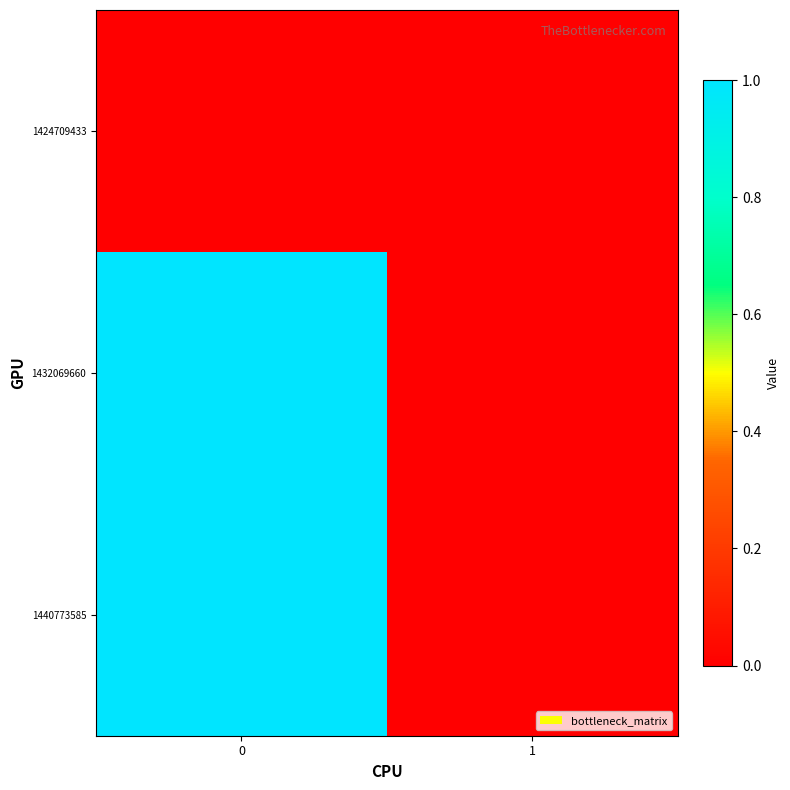

Which series has the widest spread of values?

1432069660